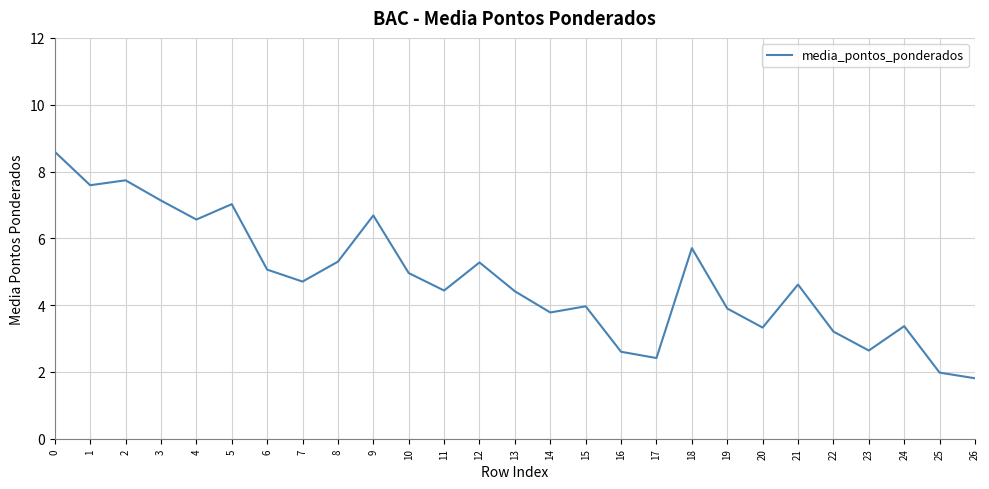

What is the change in value from 19 to 24?

-0.5